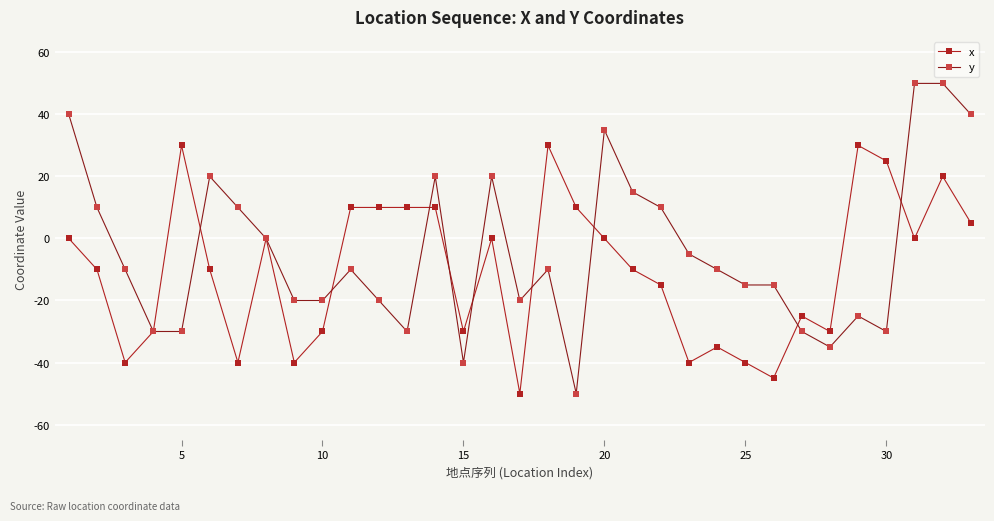

Which series has the largest total across all categories?

y